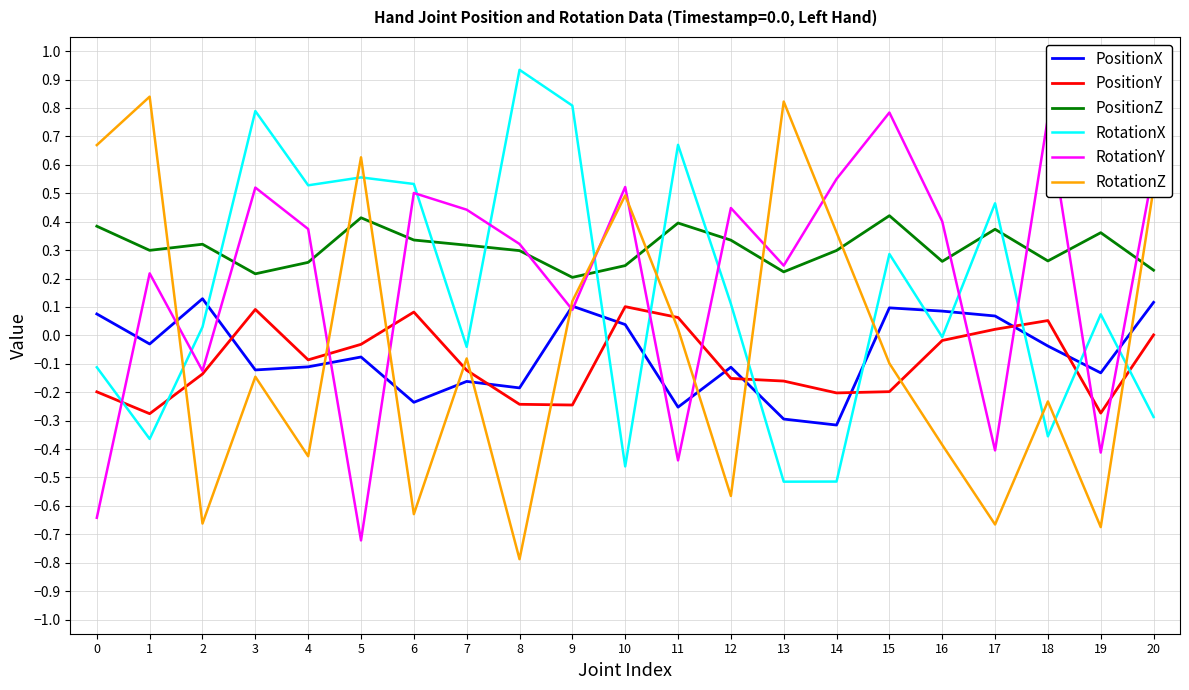

How many PositionZ values are between 0 and 1?

21